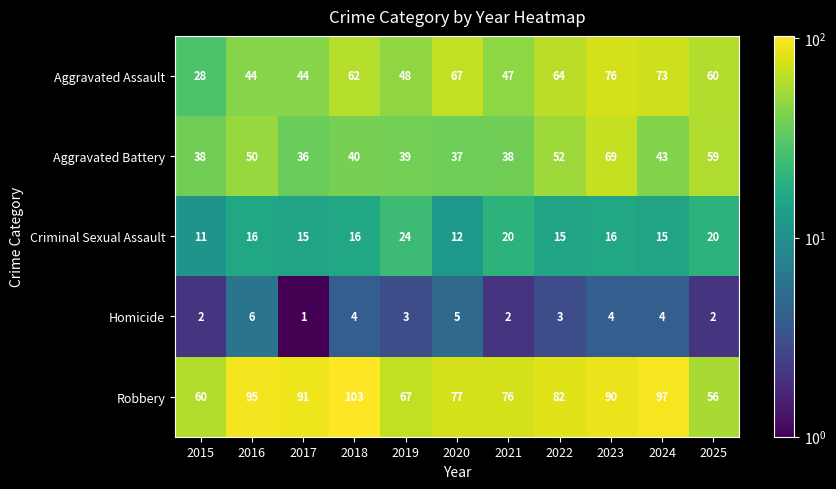

List the series in order of their peak value, lowest first.

Homicide, Criminal Sexual Assault, Aggravated Battery, Aggravated Assault, Robbery